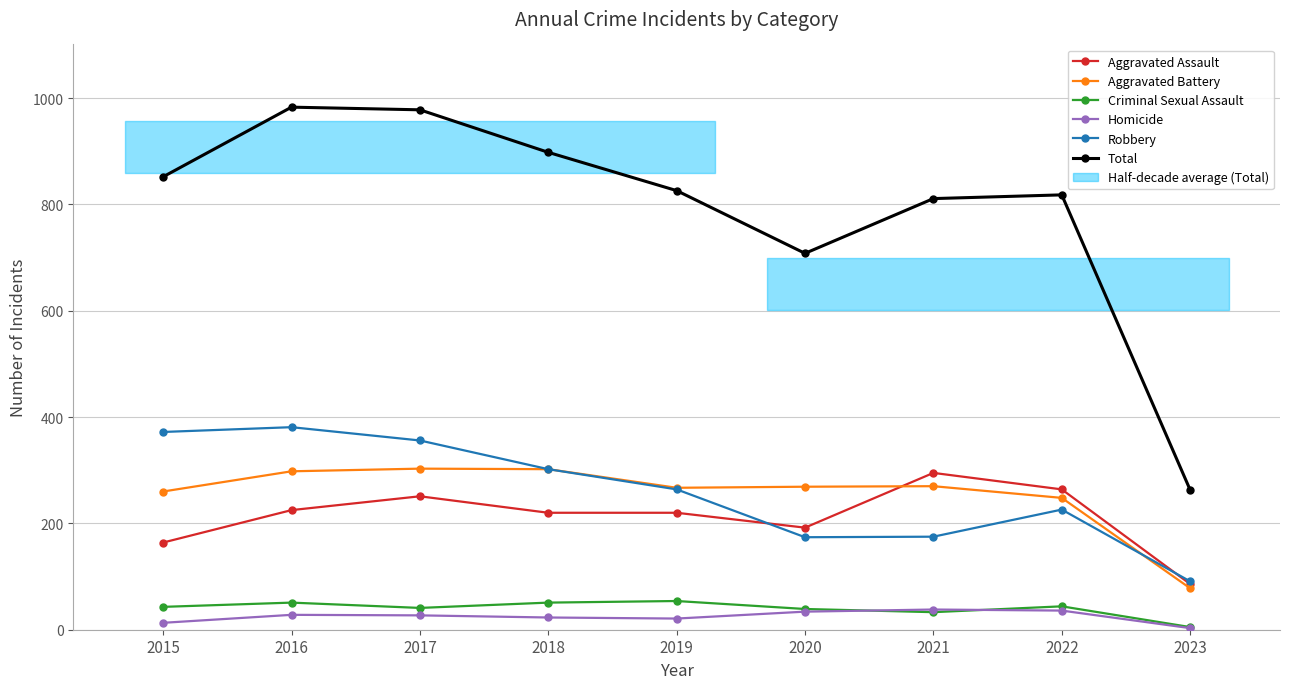

Which category has the highest value across all series?

2016